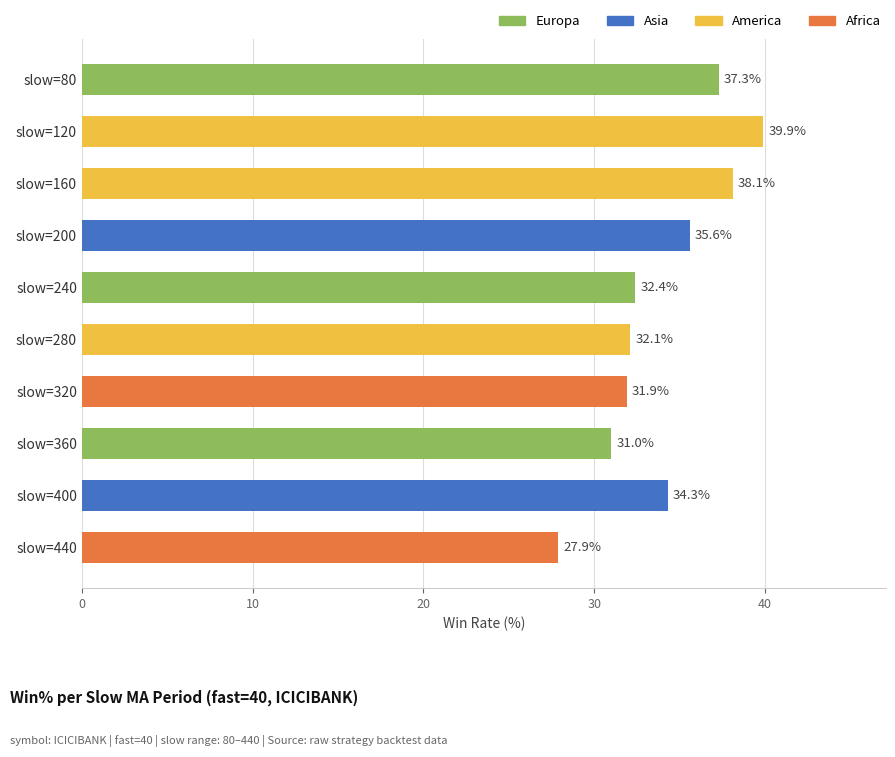

What is the value of the 10th bar from the top?

27.9